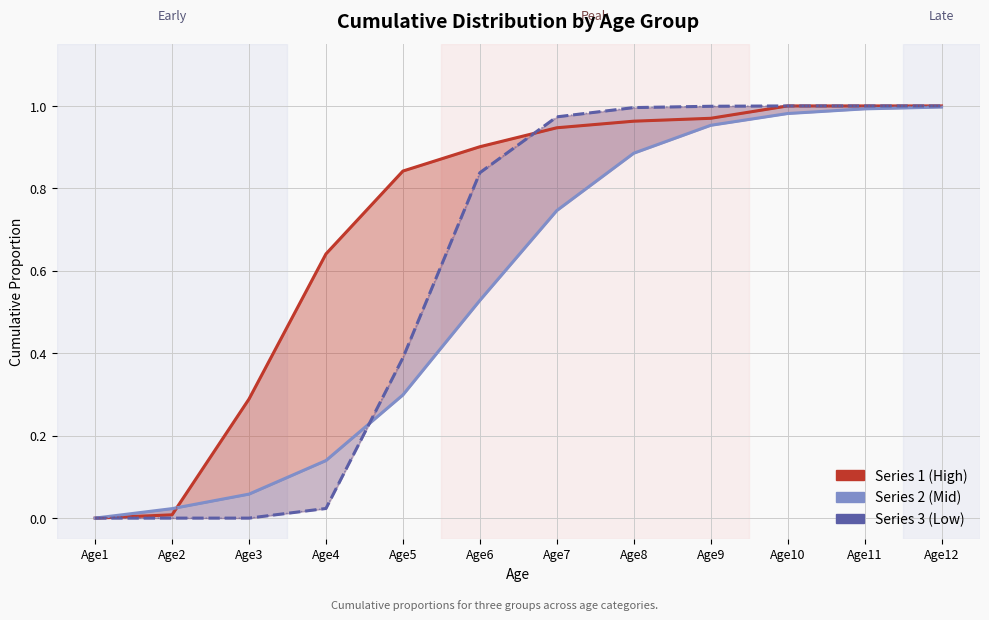

True or false: Series 1 (High) and Series 3 (Low) intersect in this chart.

True